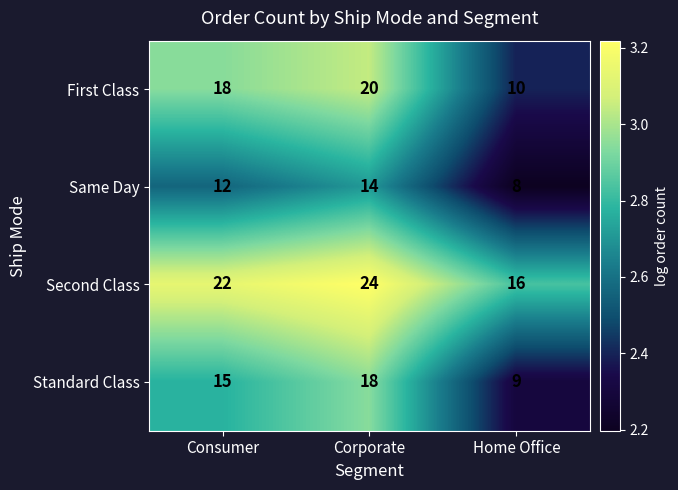

What is the difference between the maximum and minimum values in the Same Day series?

6